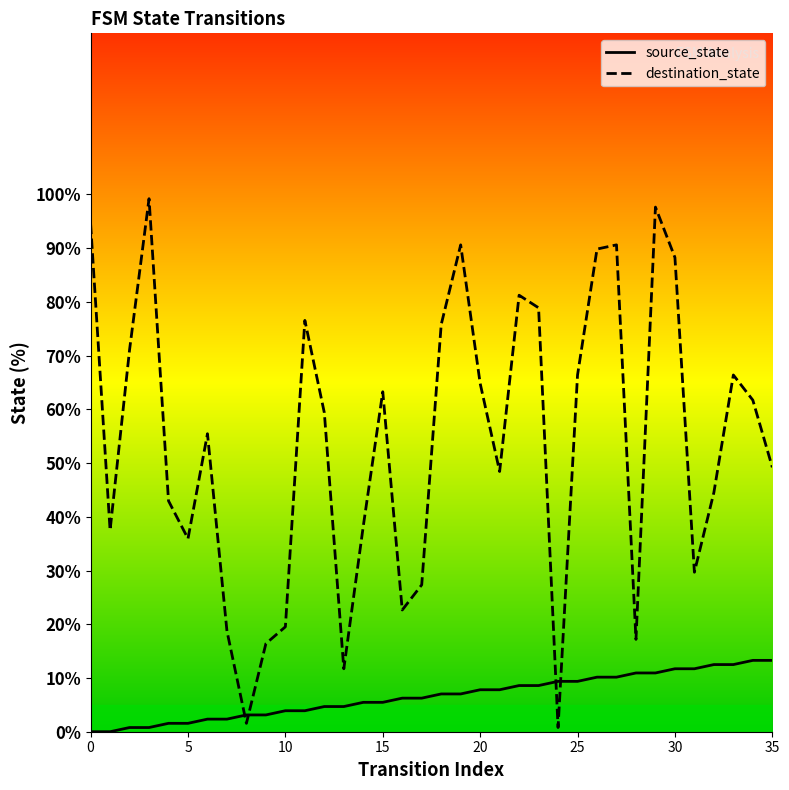

Which series ends up on top after the final intersection of destination_state and source_state?

destination_state